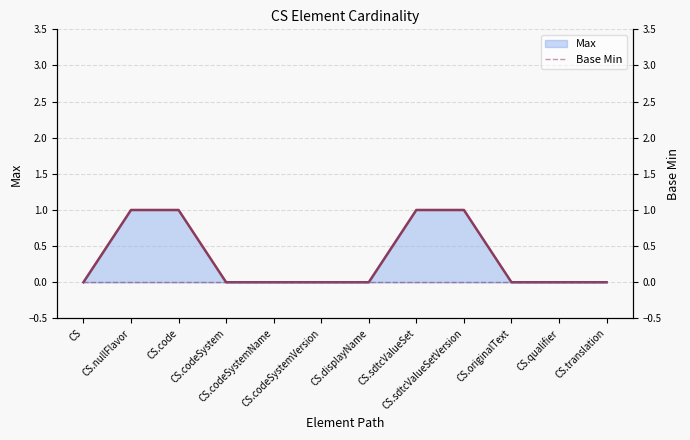

How many values in the Max series exceed 0?

4